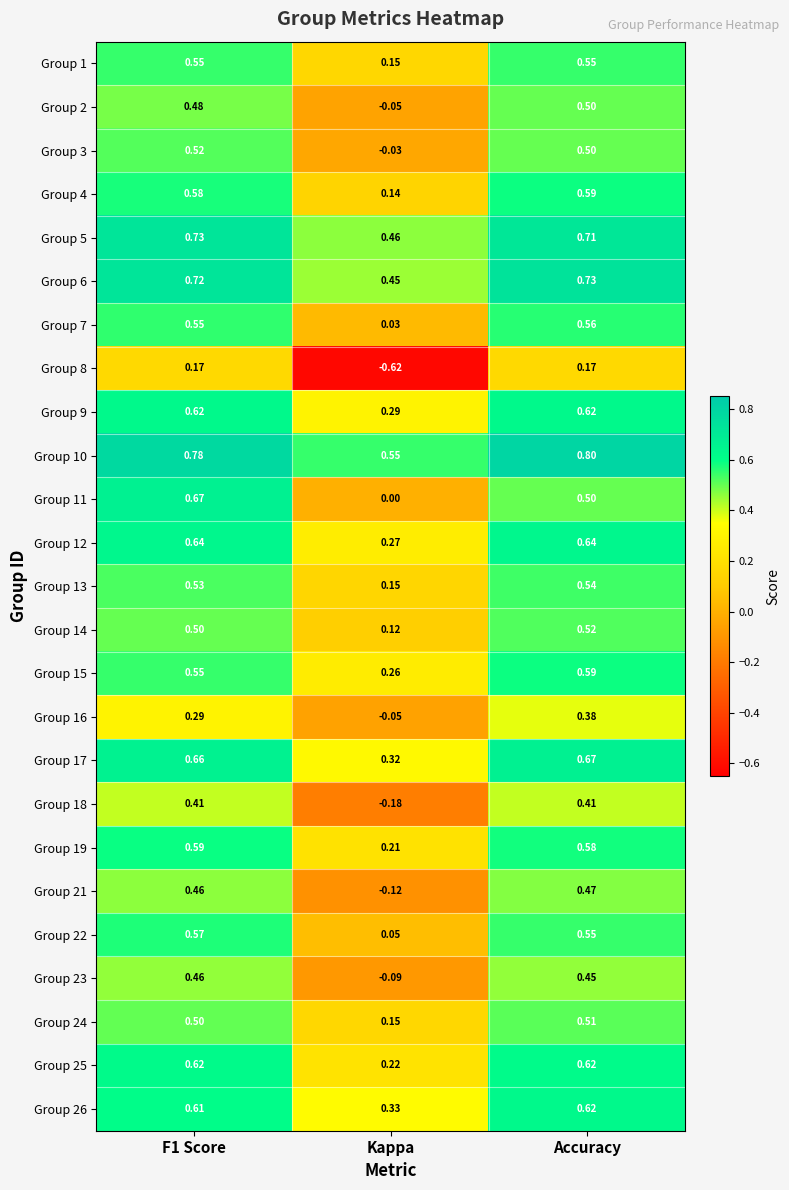

Where is Group 15 nearest to the value 0?

Kappa